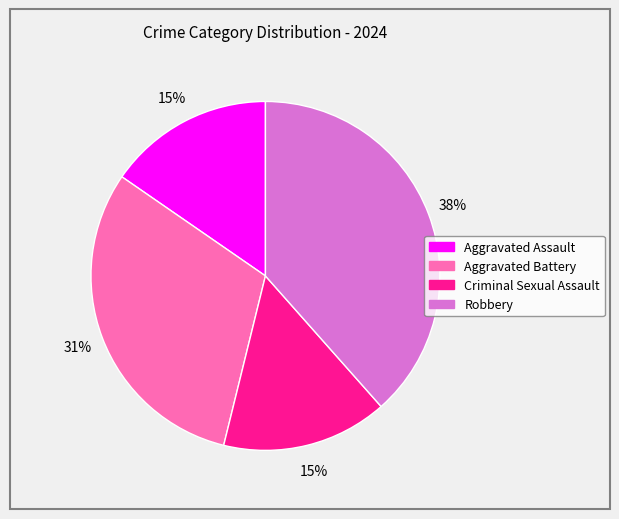

Is the sum of Aggravated Assault and Robbery greater than half?

Yes